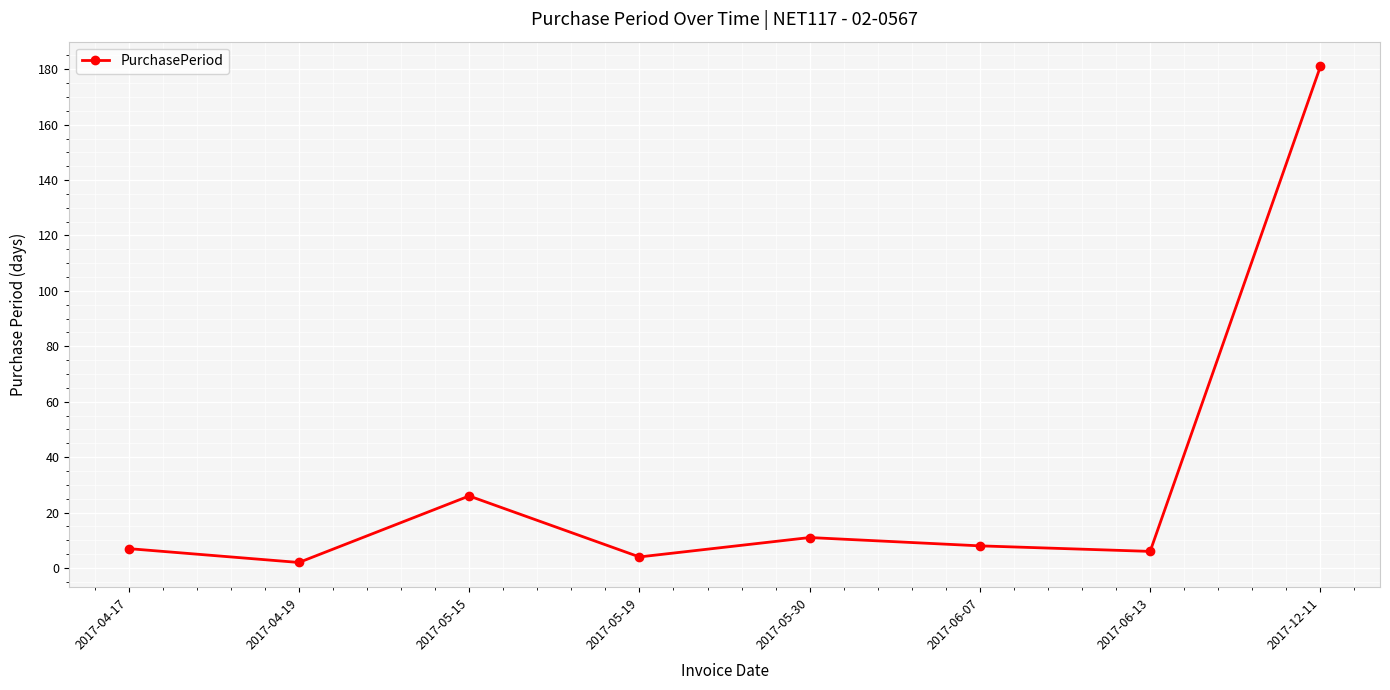

Is it true that the value at 2017-04-17 is 7?

True